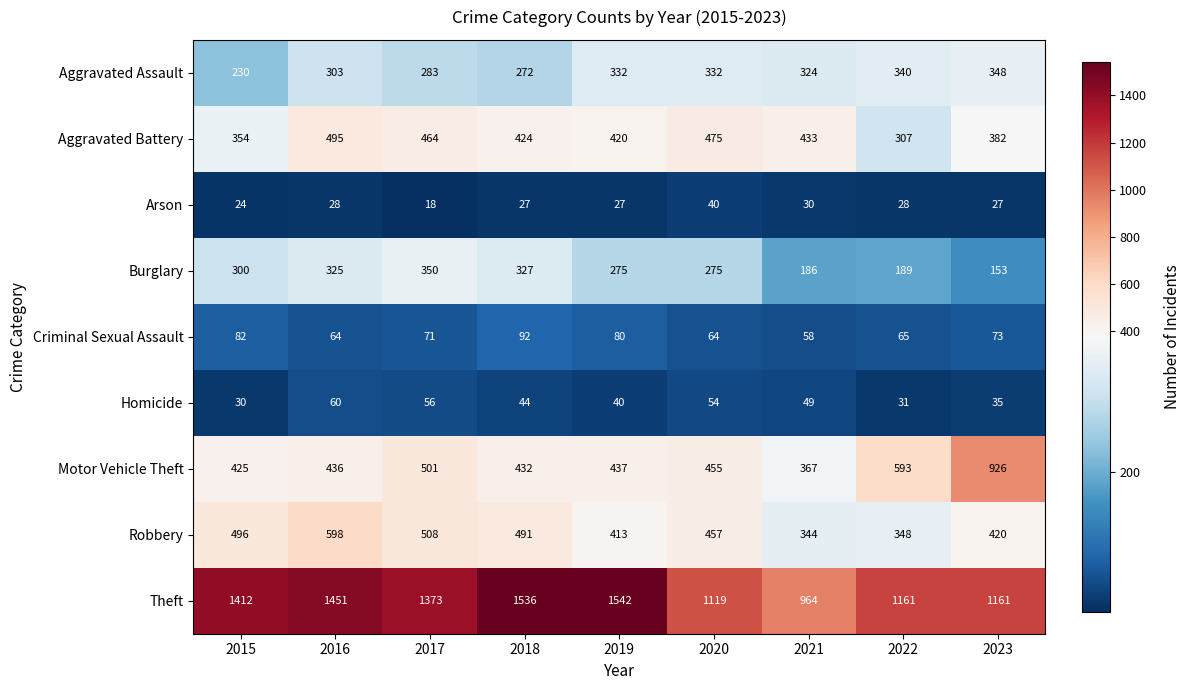

What is the sum of the Theft values at 2022 and 2015?

2573